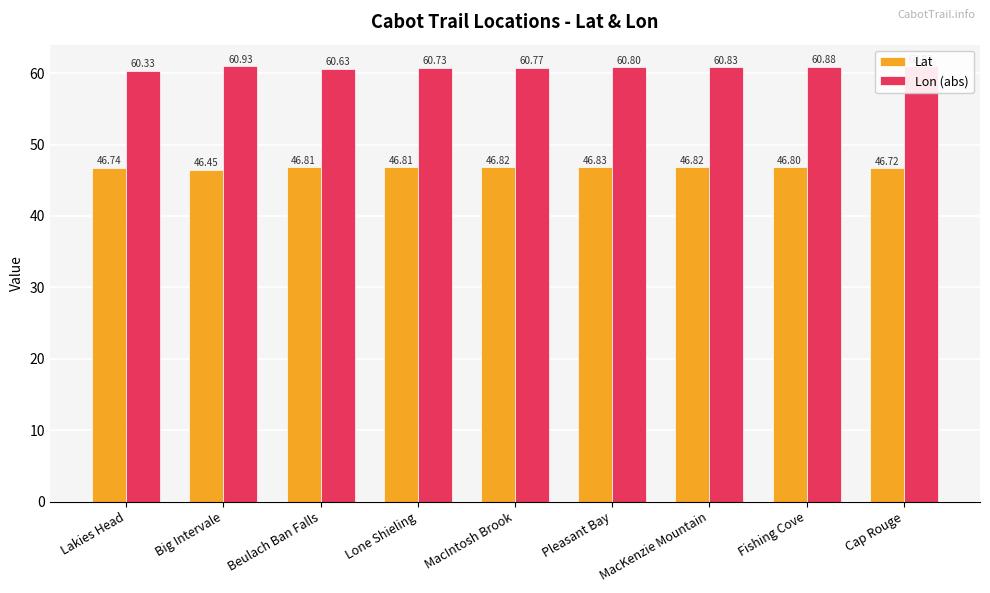

At how many categories does at least one series exceed 56?

9